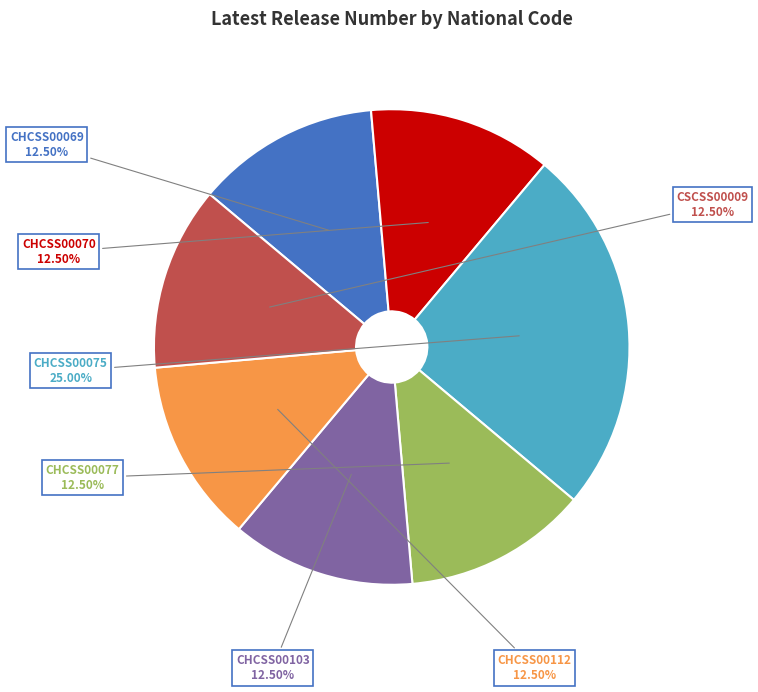

Is there a majority slice in this chart?

No